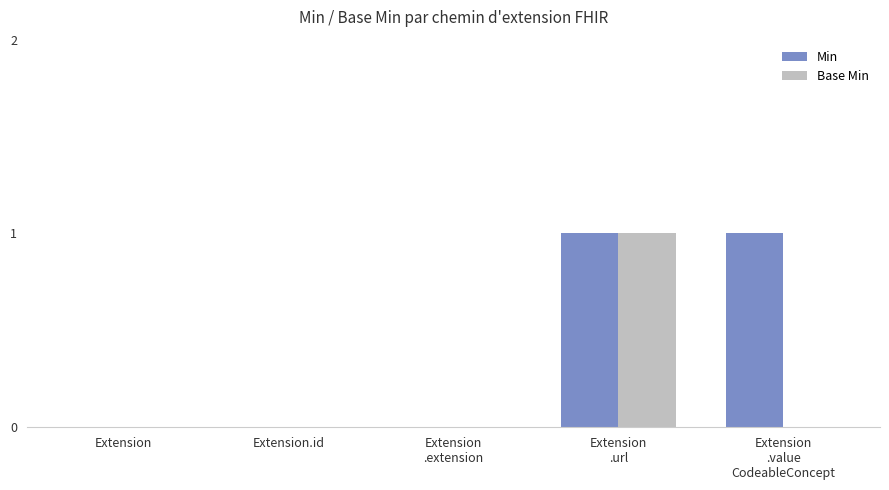

Is it true that Base Min equals 0 at Extension?

True